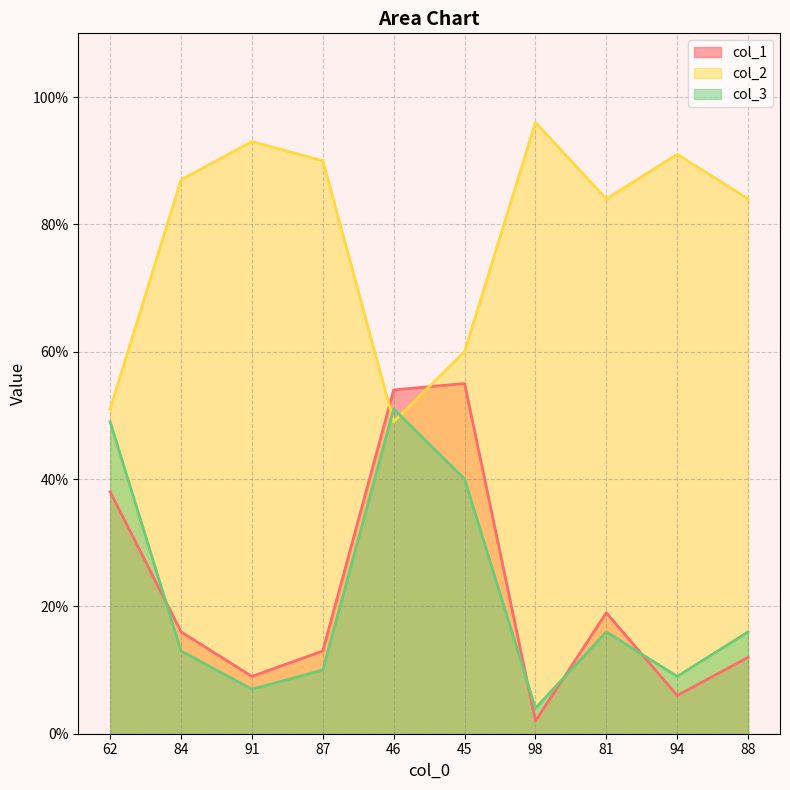

At which label does col_1 first exceed 16?

62